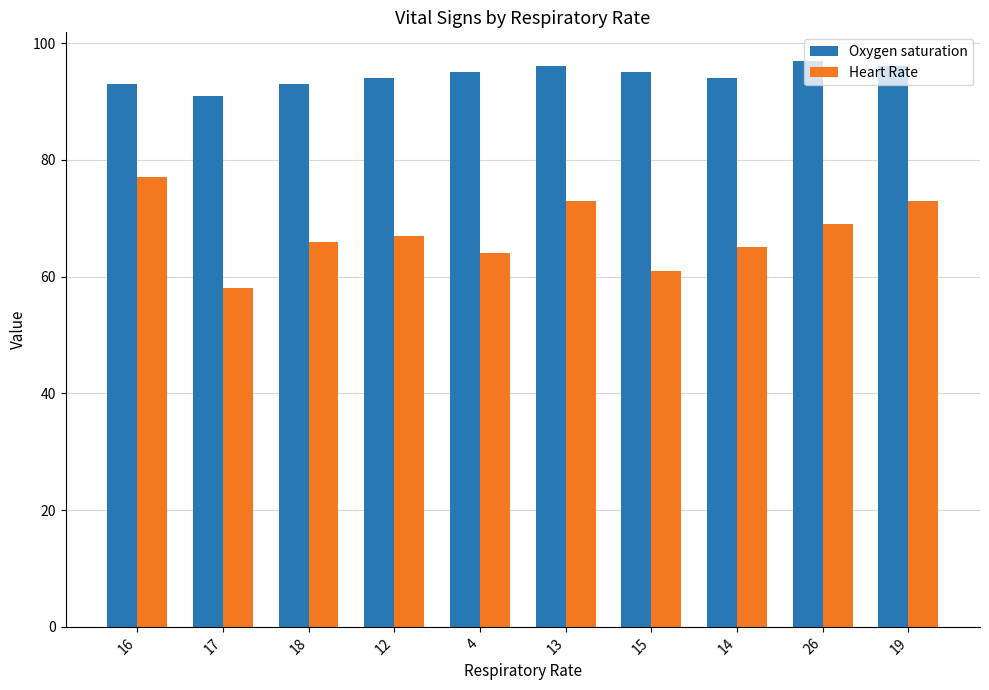

Rank the series by their average value, from highest to lowest.

Oxygen saturation, Heart Rate